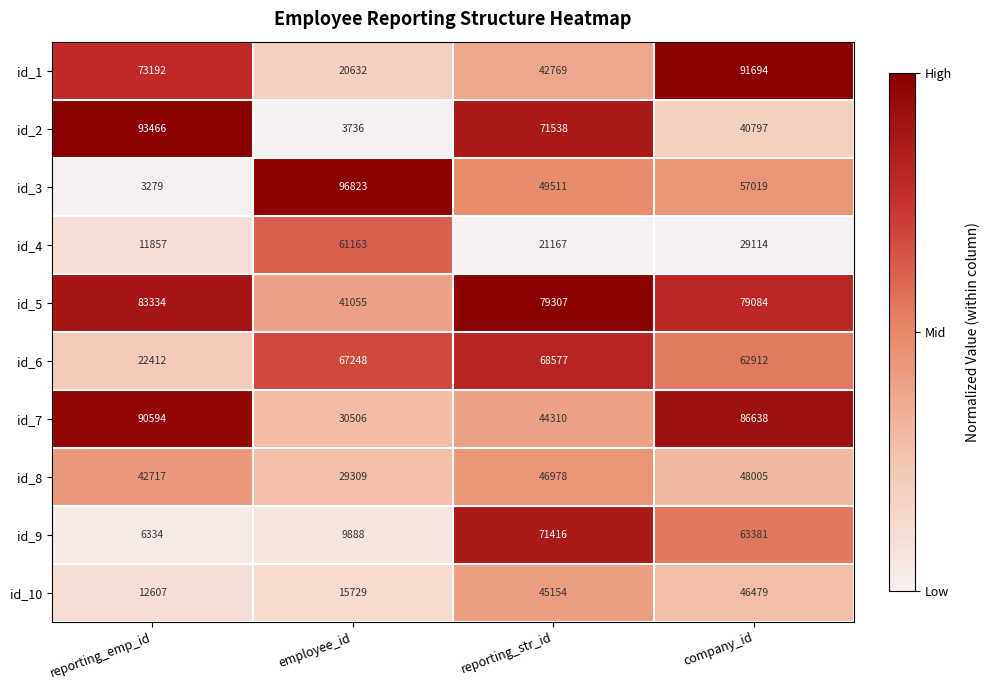

At which label does id_2 reach its minimum?

employee_id